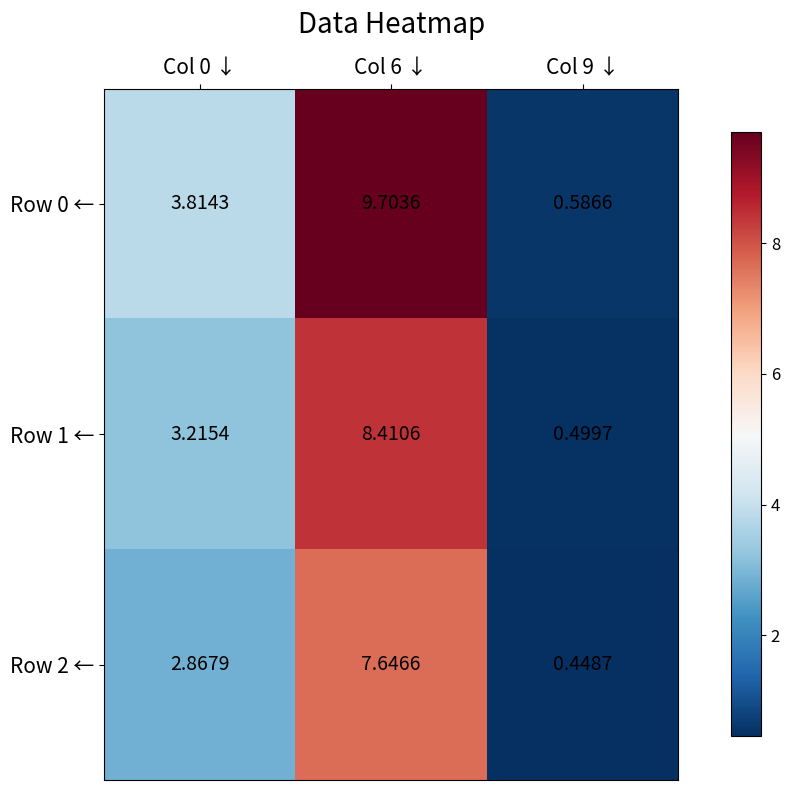

Rank the series by their maximum value, from highest to lowest.

Row 0 ←, Row 1 ←, Row 2 ←